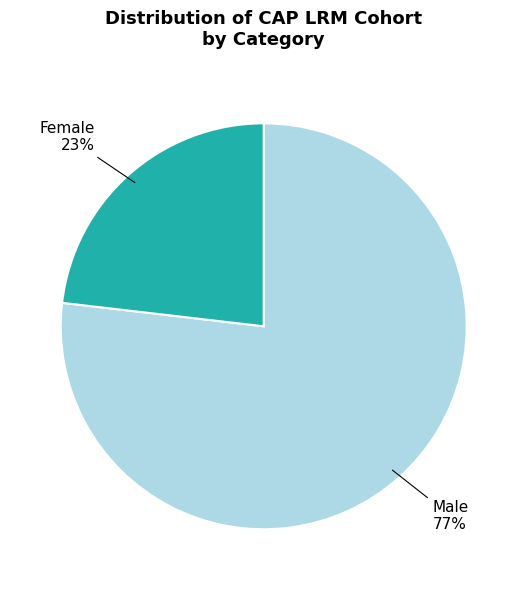

To the nearest percent, what portion does Male represent?

77%